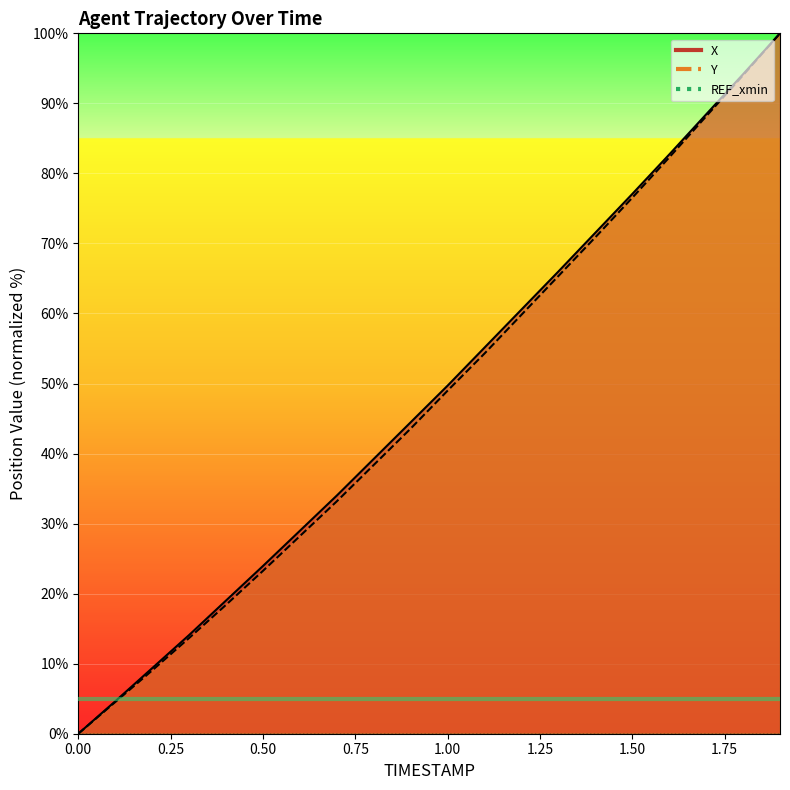

True or false: X has a value of 72.1 at 1.1.

False